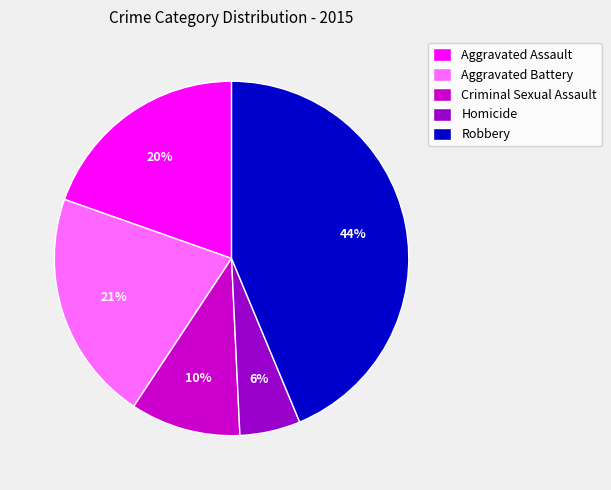

What is the largest slice in the pie chart?

Robbery